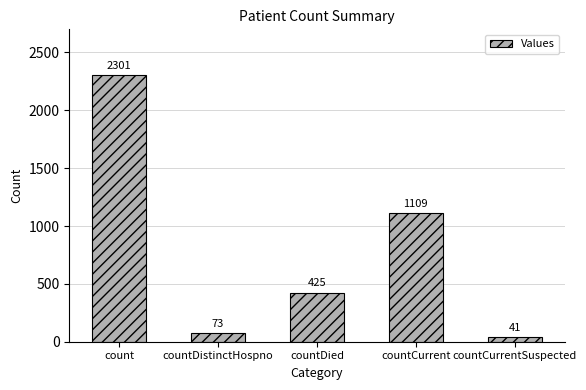

Are the bars horizontal?

No